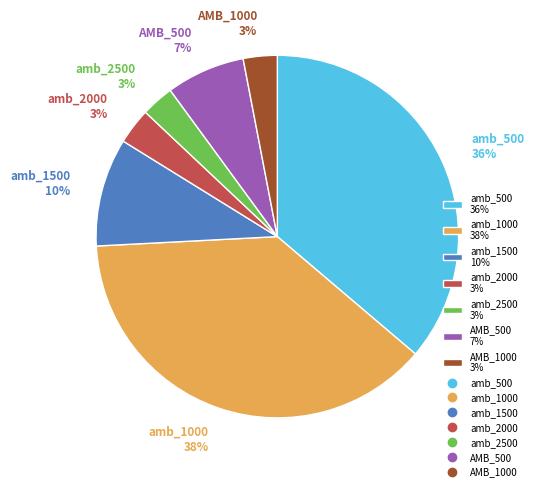

Does any single category account for the majority?

No